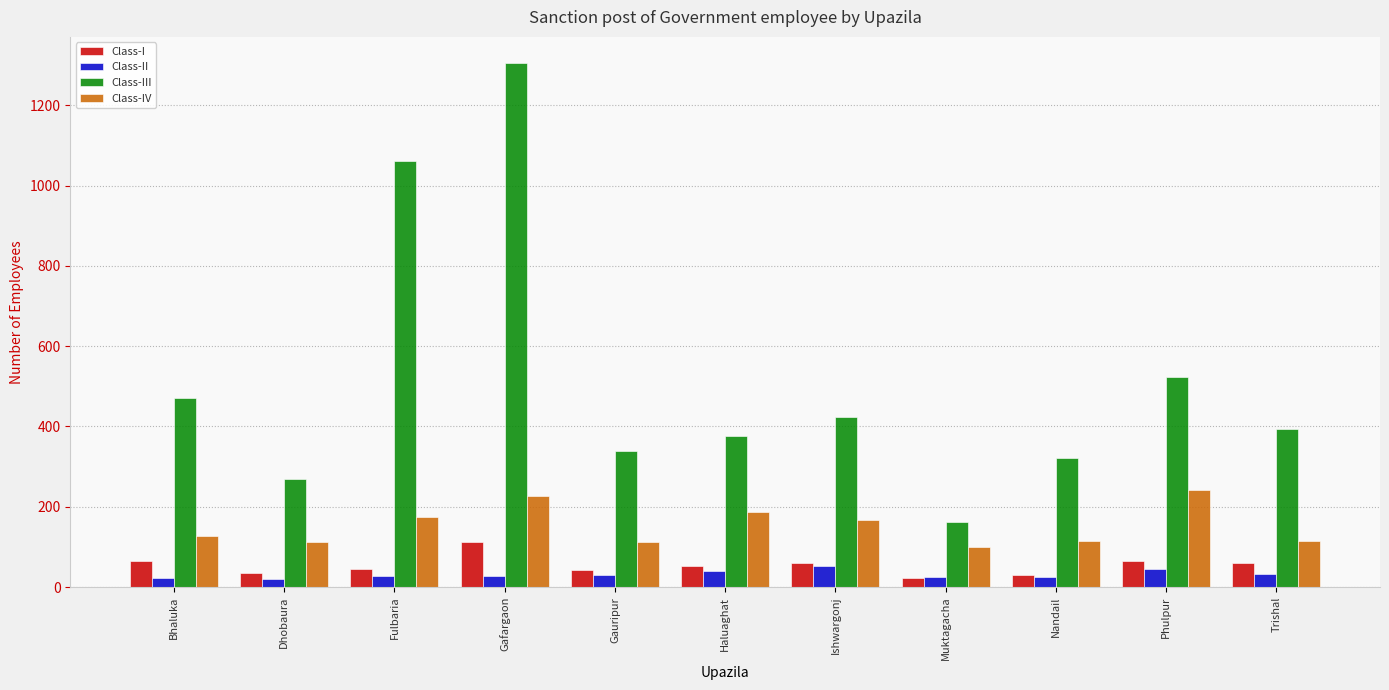

At which label is Class-III closest to 734?

Phulpur